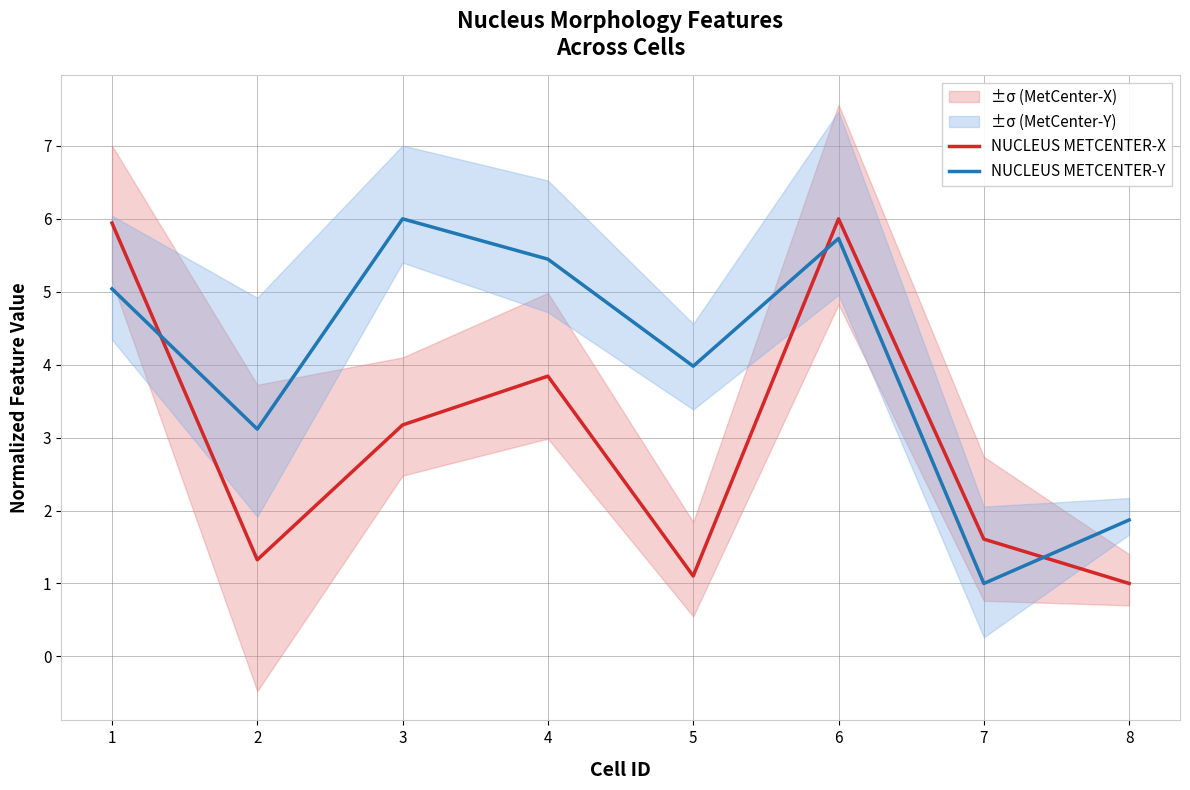

The NUCLEUS METCENTER-X series shows 1.7 at 8. True or false?

False